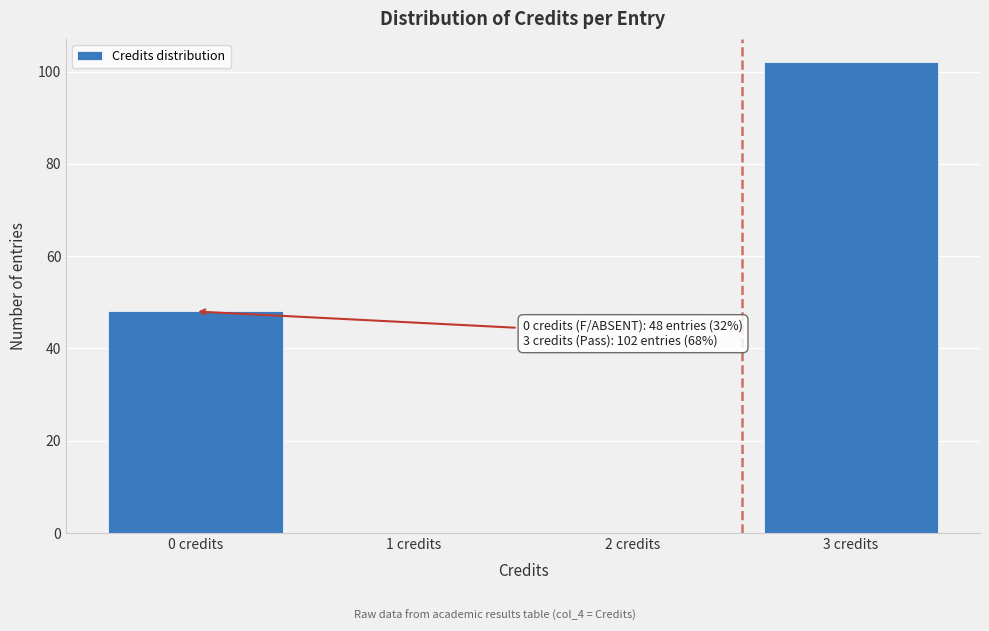

Reading left to right, list all the values displayed in this chart.

0 credits=48	1 credits=0	2 credits=0	3 credits=102